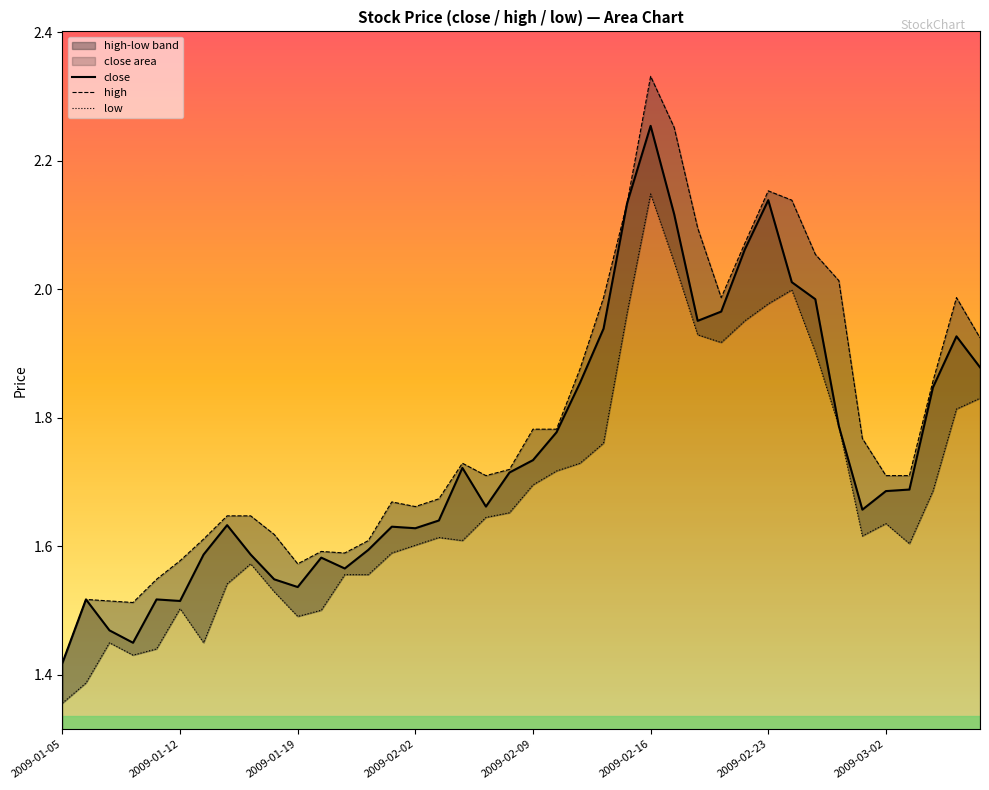

Reading left to right, transcribe all the data shown in this chart.

close: 1.4	1.5	1.5	1.4	1.5	1.5	1.6	1.6	1.6	1.5	1.5	1.6	1.6	1.6	1.6	1.6	1.6	1.7	1.7	1.7	1.7	1.8	1.9	1.9	2.1	2.3	2.1	2.0	2.0	2.1	2.1	2.0	2.0	1.8	1.7	1.7	1.7	1.8	1.9	1.9
high: 1.4	1.5	1.5	1.5	1.5	1.6	1.6	1.6	1.6	1.6	1.6	1.6	1.6	1.6	1.7	1.7	1.7	1.7	1.7	1.7	1.8	1.8	1.9	2.0	2.1	2.3	2.3	2.1	2.0	2.1	2.2	2.1	2.1	2.0	1.8	1.7	1.7	1.9	2.0	1.9
low: 1.4	1.4	1.4	1.4	1.4	1.5	1.4	1.5	1.6	1.5	1.5	1.5	1.6	1.6	1.6	1.6	1.6	1.6	1.6	1.7	1.7	1.7	1.7	1.8	2.0	2.1	2.0	1.9	1.9	2.0	2.0	2.0	1.9	1.8	1.6	1.6	1.6	1.7	1.8	1.8